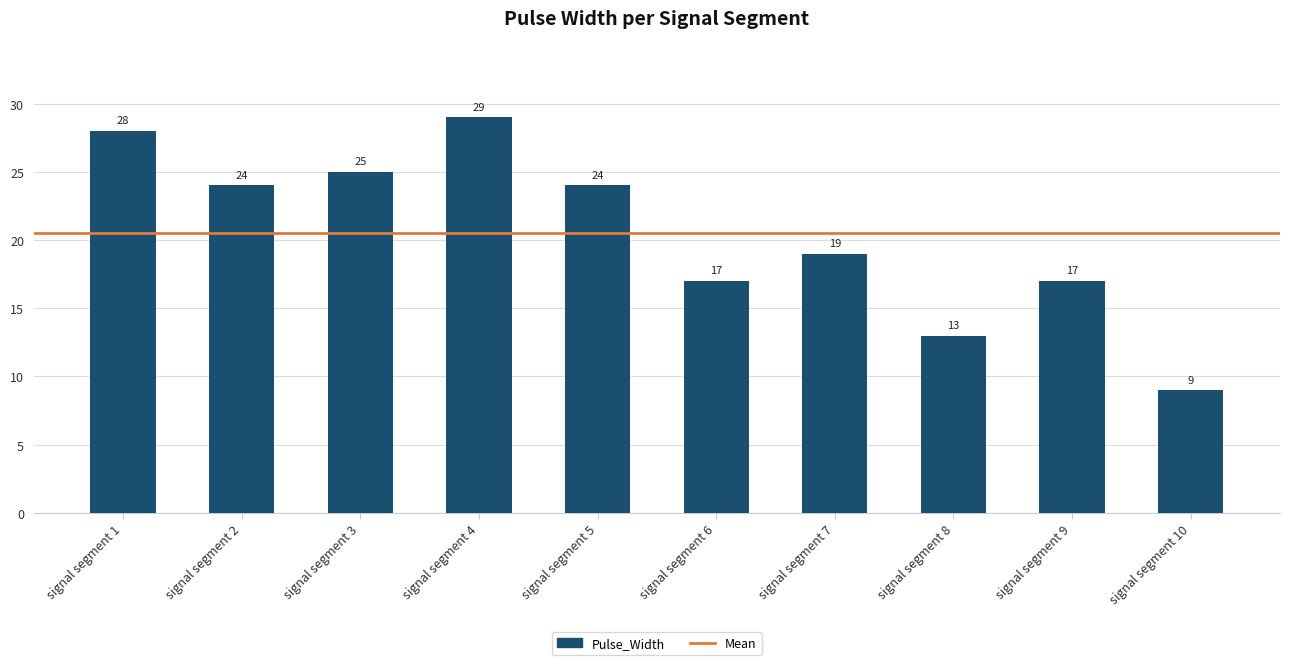

Reading left to right, what are all the values shown in this chart?

signal segment 1=28	signal segment 2=24	signal segment 3=25	signal segment 4=29	signal segment 5=24	signal segment 6=17	signal segment 7=19	signal segment 8=13	signal segment 9=17	signal segment 10=9